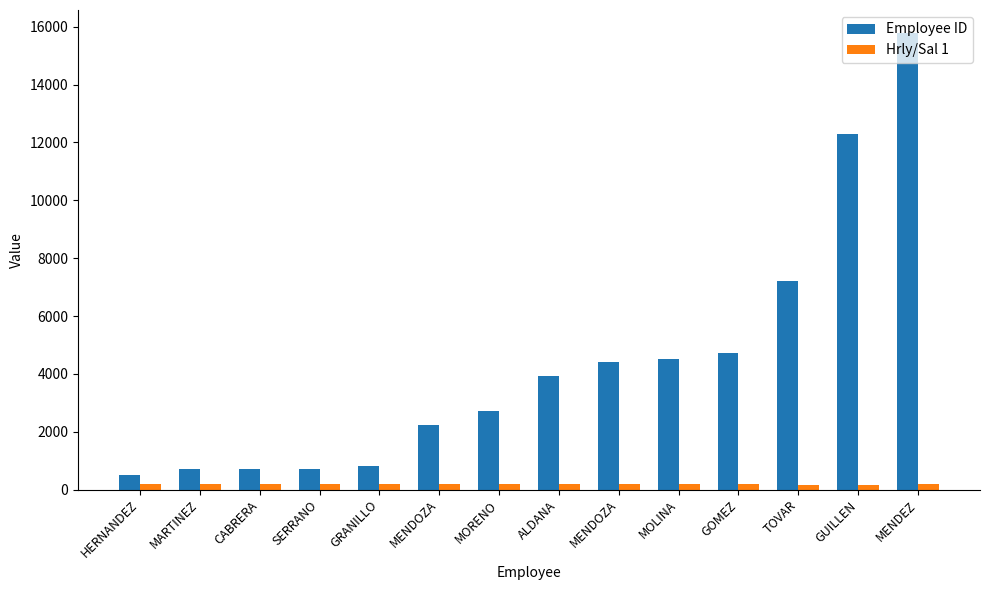

Count the number of categories in the chart.

14